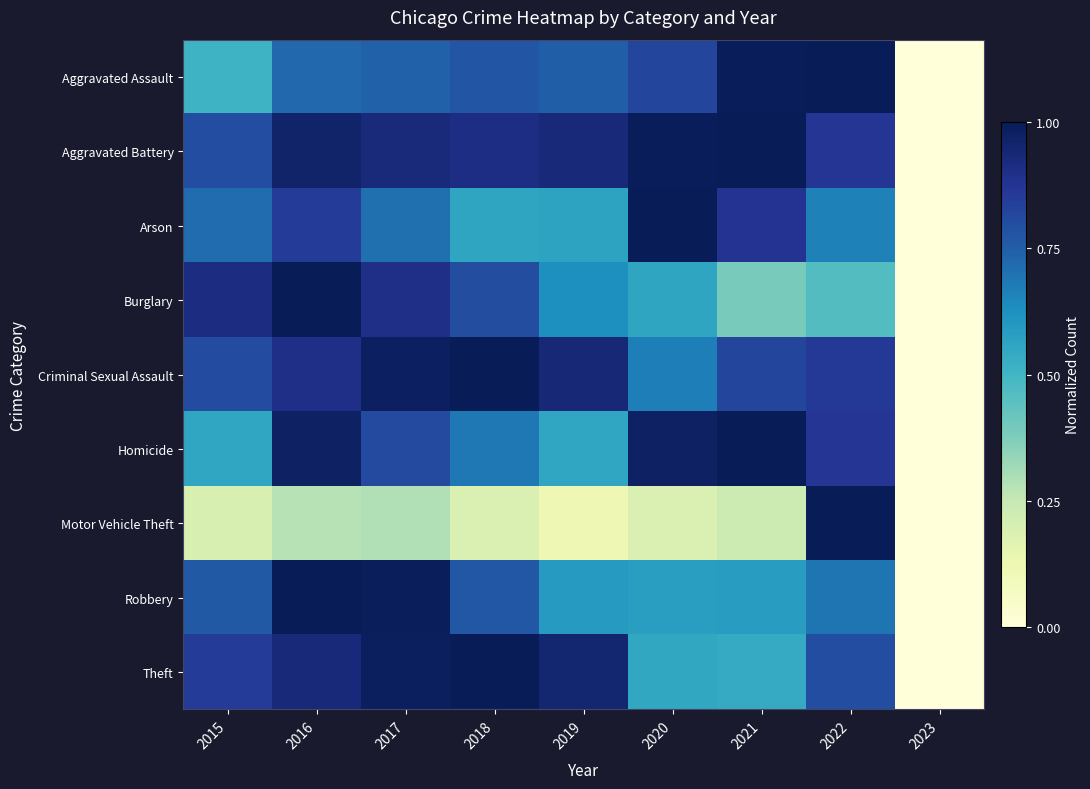

Reading right to left, list all the values displayed in this chart.

Aggravated Assault: 2023=0.0	2022=1.0	2021=1.0	2020=0.8	2019=0.7	2018=0.8	2017=0.7	2016=0.7	2015=0.5
Aggravated Battery: 2023=0.0	2022=0.9	2021=1.0	2020=1.0	2019=0.9	2018=0.9	2017=0.9	2016=1.0	2015=0.8
Arson: 2023=0.0	2022=0.7	2021=0.9	2020=1.0	2019=0.6	2018=0.6	2017=0.7	2016=0.8	2015=0.7
Burglary: 2023=0.0	2022=0.5	2021=0.4	2020=0.6	2019=0.6	2018=0.8	2017=0.9	2016=1.0	2015=0.9
Criminal Sexual Assault: 2023=0.0	2022=0.9	2021=0.8	2020=0.7	2019=0.9	2018=1.0	2017=1.0	2016=0.9	2015=0.8
Homicide: 2023=0.0	2022=0.9	2021=1.0	2020=1.0	2019=0.6	2018=0.7	2017=0.8	2016=1.0	2015=0.6
Motor Vehicle Theft: 2023=0.0	2022=1.0	2021=0.2	2020=0.2	2019=0.1	2018=0.2	2017=0.3	2016=0.3	2015=0.2
Robbery: 2023=0.0	2022=0.7	2021=0.6	2020=0.6	2019=0.6	2018=0.8	2017=1.0	2016=1.0	2015=0.8
Theft: 2023=0.0	2022=0.8	2021=0.5	2020=0.5	2019=0.9	2018=1.0	2017=1.0	2016=0.9	2015=0.9